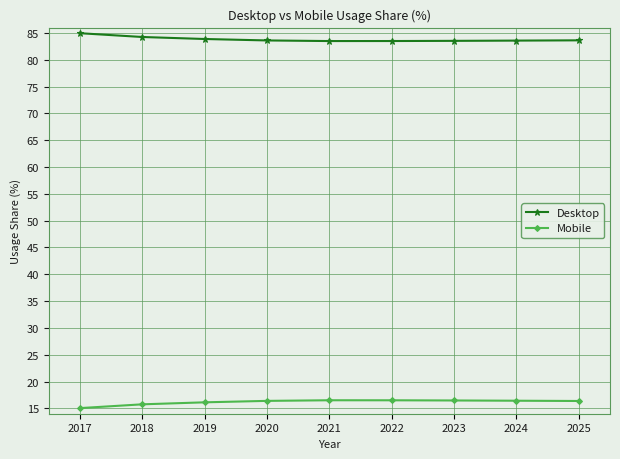

How many distinct data groups are displayed?

2